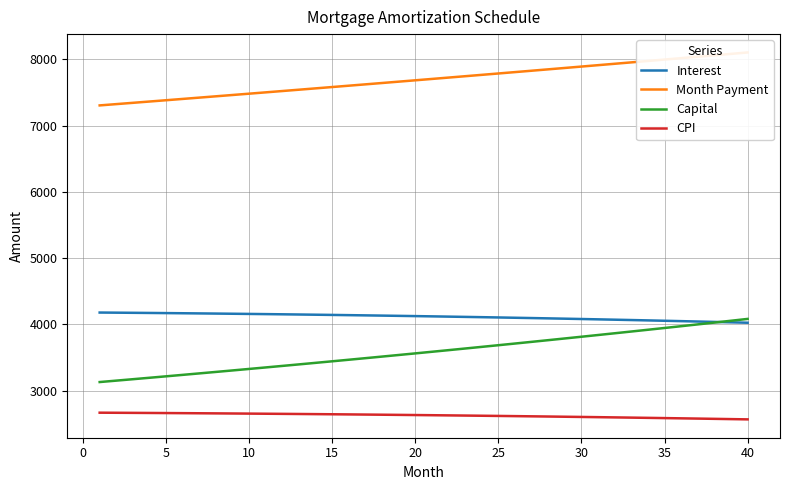

The value of CPI at 20 is 668.1. True or false?

False